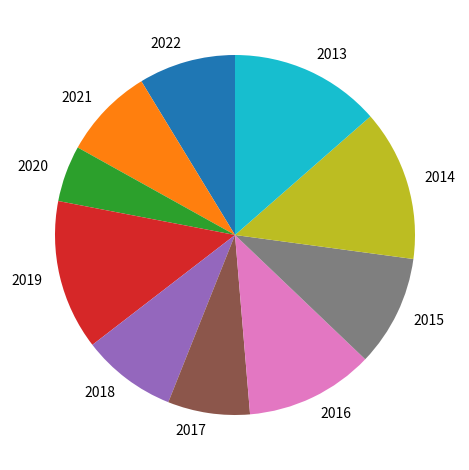

The 2022 slice represents 1% of the pie. True or false?

False